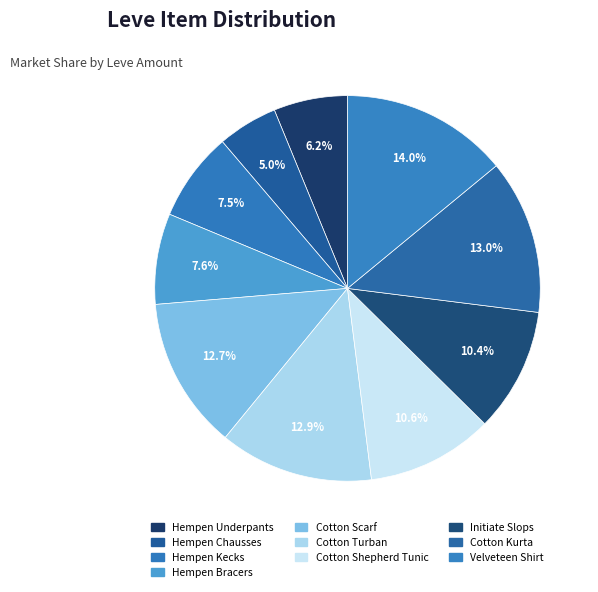

To the nearest percent, what percentage of the pie is Hempen Kecks?

7%